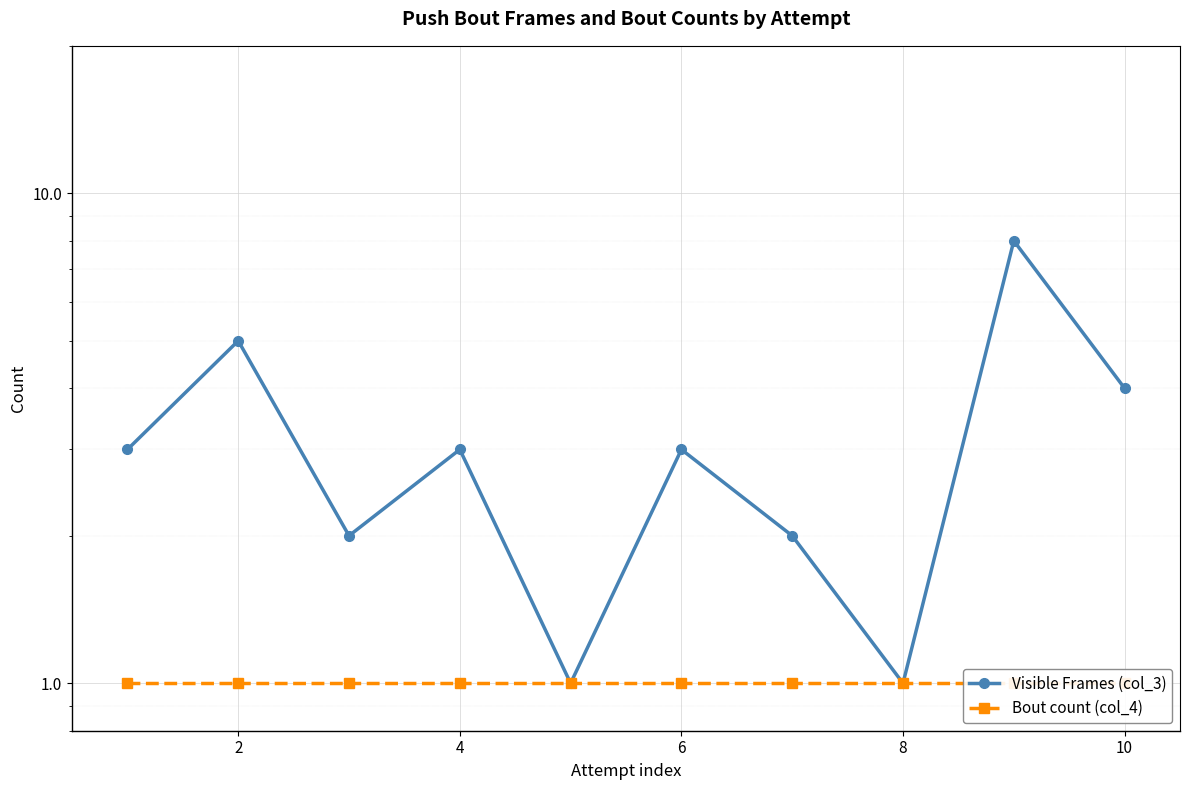

What is the average value of the Bout count (col_4) series?

1